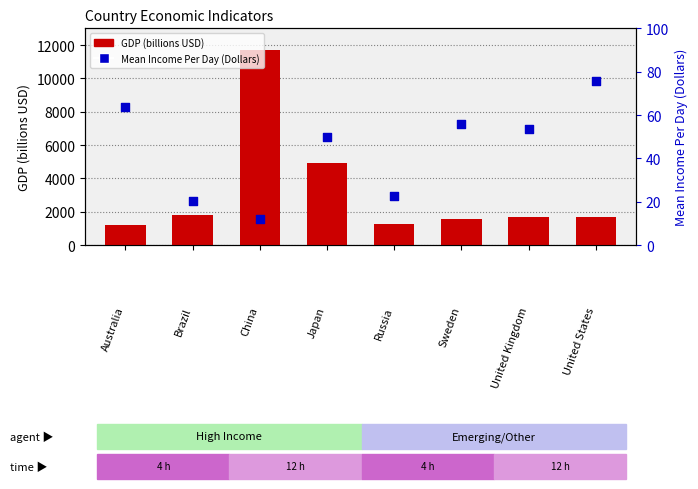

At which category is the sum across all series the highest?

China